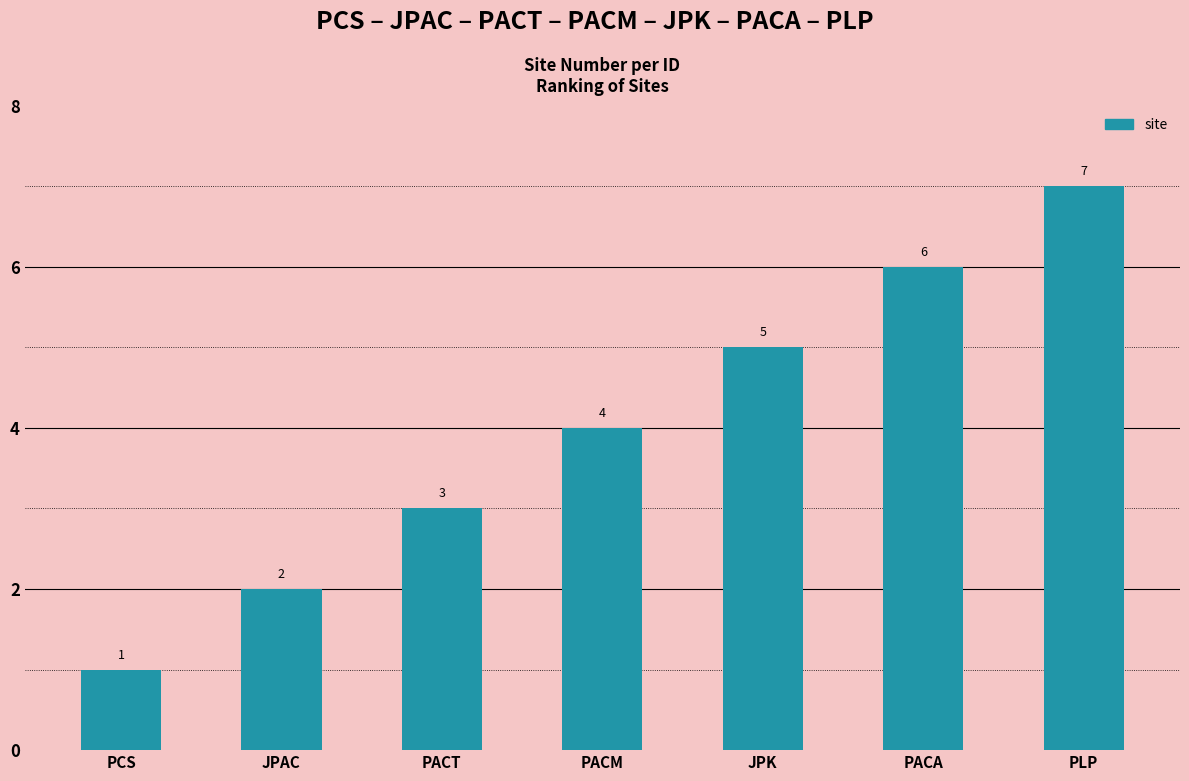

Rank the categories by value from highest to lowest.

PLP, PACA, JPK, PACM, PACT, JPAC, PCS